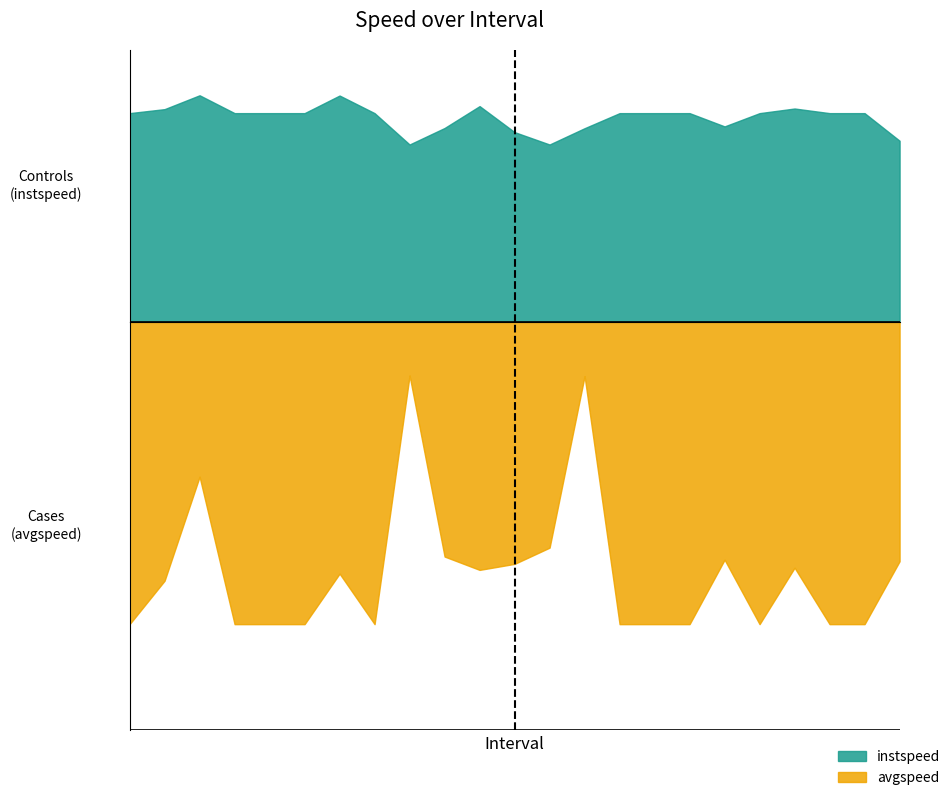

True or false: instspeed has more than 0 points higher than both neighbors.

True